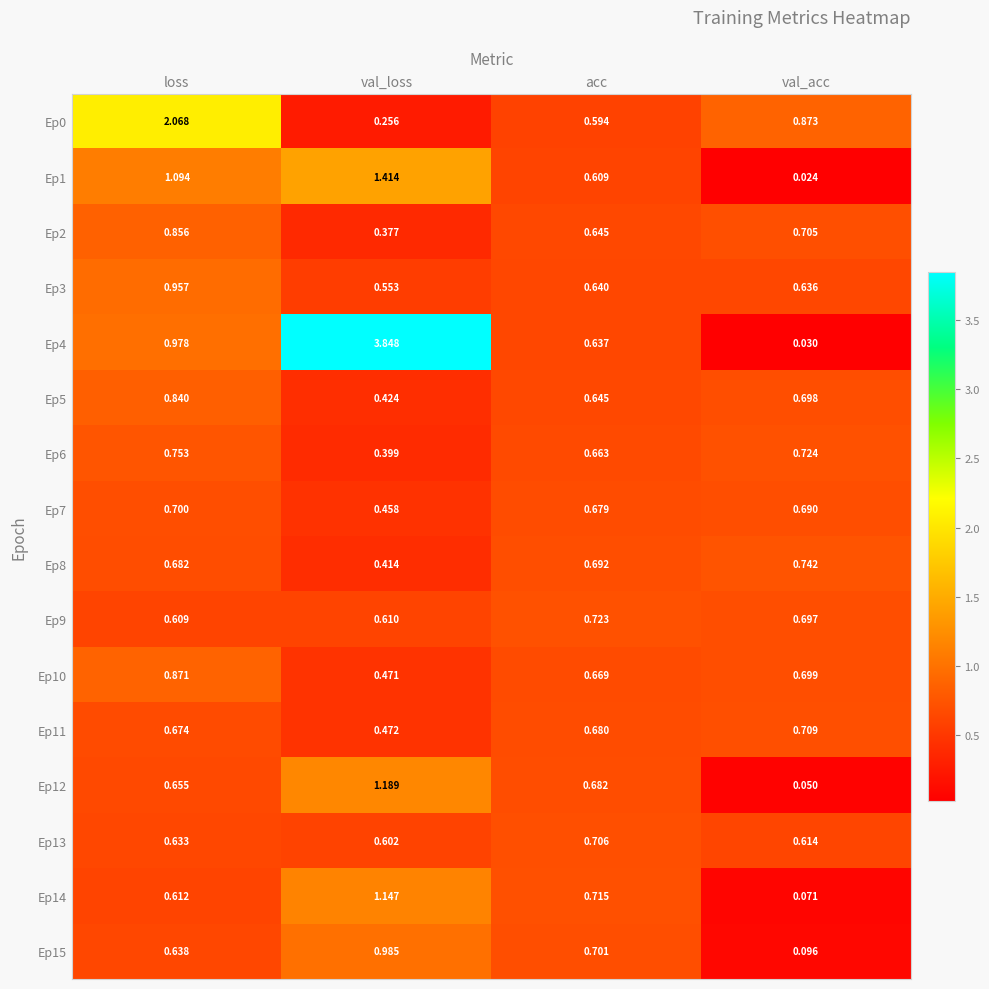

At which category does the chart reach its peak across all series?

val_loss